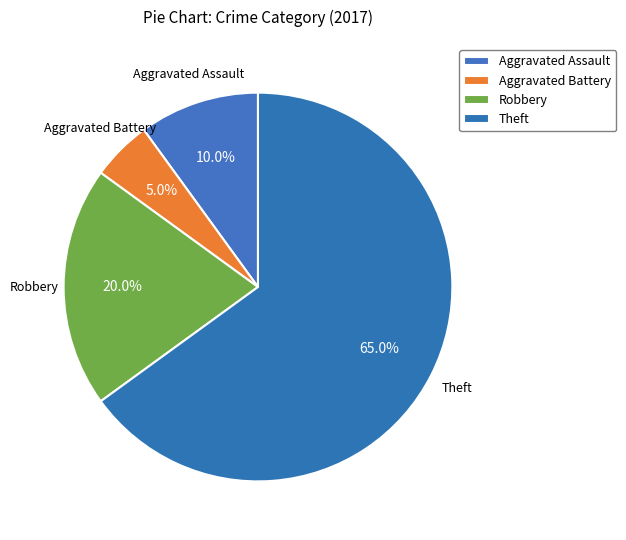

To the nearest percent, what portion does Theft represent?

65%